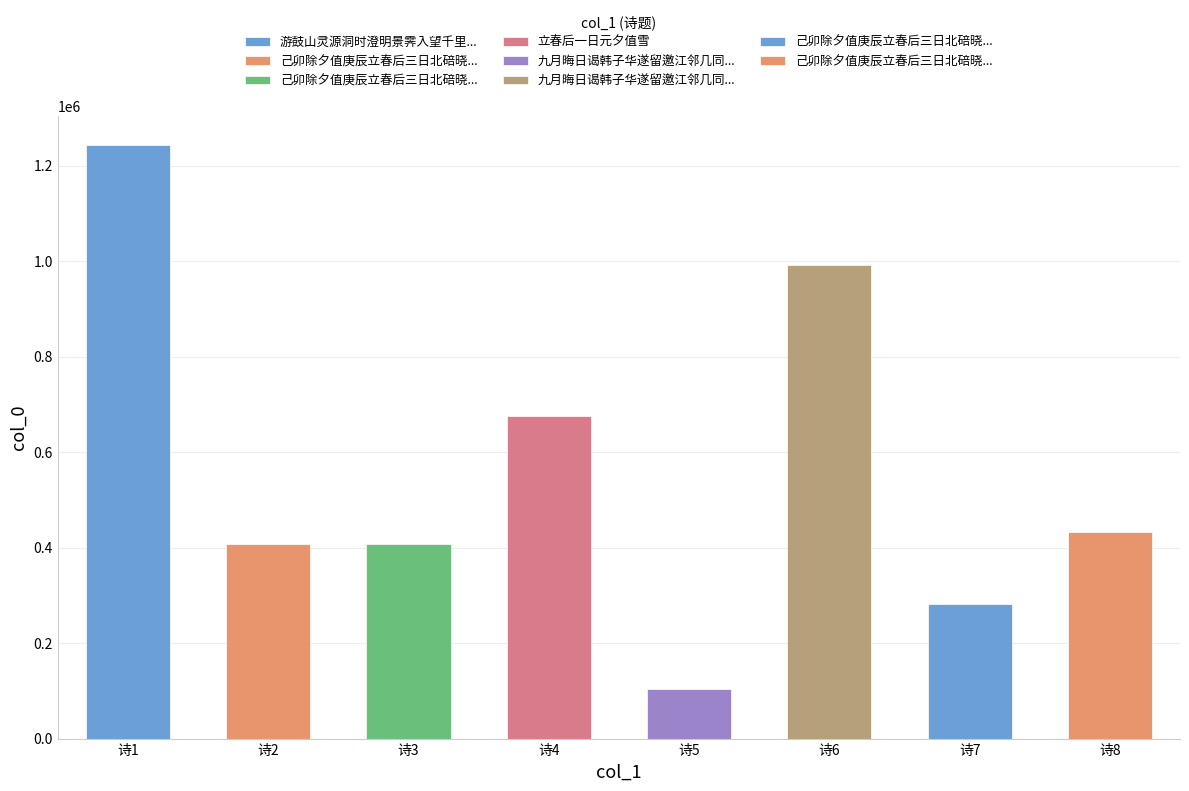

Reading right to left, transcribe all the data shown in this chart.

己卯除夕值庚辰立春后三日北碚晓发四之二=432692	己卯除夕值庚辰立春后三日北碚晓发=281519	九月晦日谒韩子华遂留邀江邻几同饮是夕值其内宿不终席明日有诗予次其韵=990776	九月晦日谒韩子华遂留邀江邻几同饮是夕值其=104424	立春后一日元夕值雪=675664	己卯除夕值庚辰立春后三日北碚晓发四之二 其一=406736	己卯除夕值庚辰立春后三日北碚晓发四之二 其二=406737	游鼓山灵源洞时澄明景霁入望千里徘徊自旦至夕值月上闻梵声泠然有出尘之想=1242404